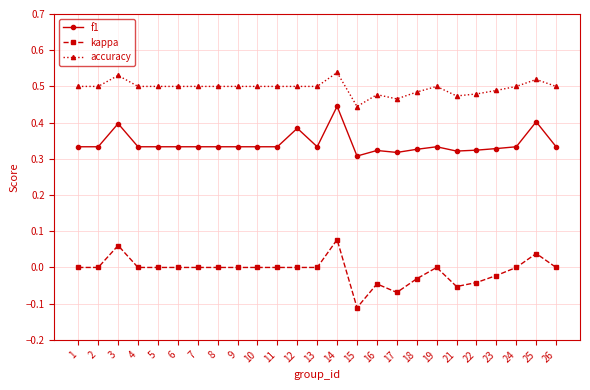

How many categories are shown in the chart?

25